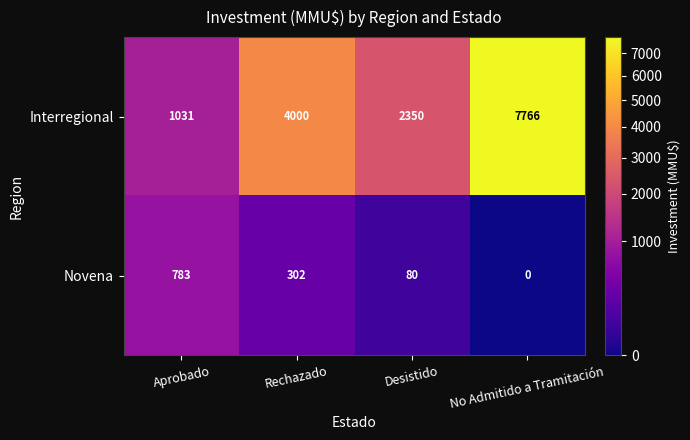

Is it true that Interregional equals 4063 at Desistido?

False